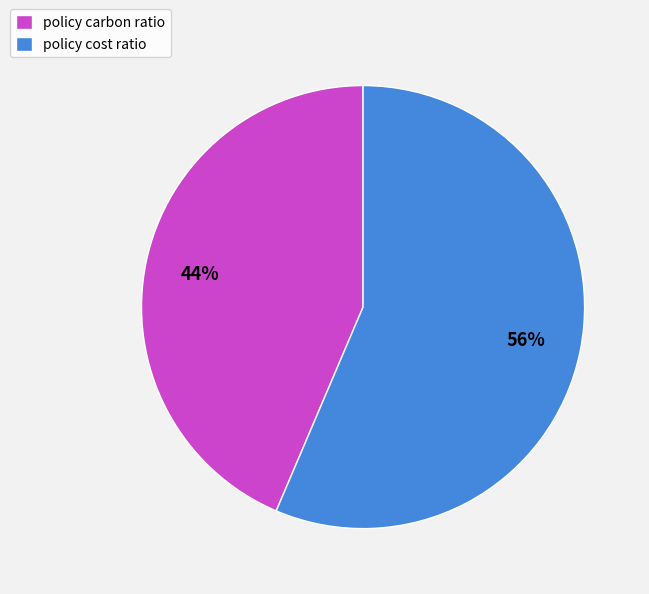

Combined, do policy cost ratio and policy carbon ratio account for over 50%?

Yes